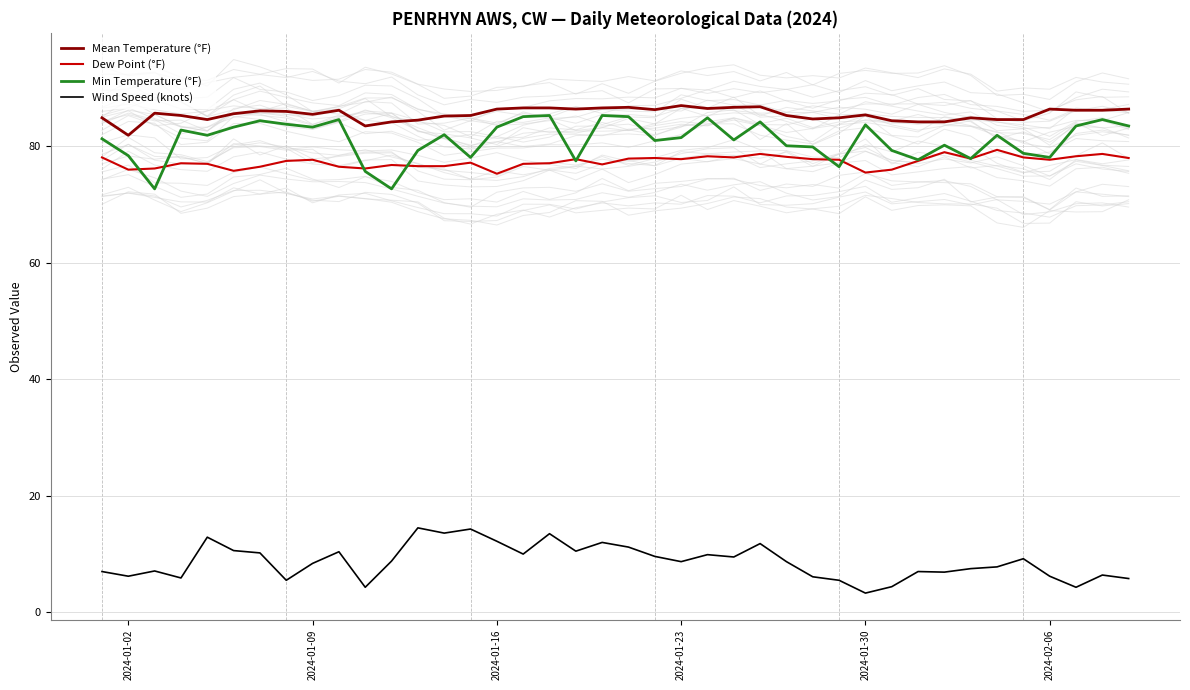

True or false: Wind Speed (knots) and Min Temperature (°F) intersect in this chart.

False